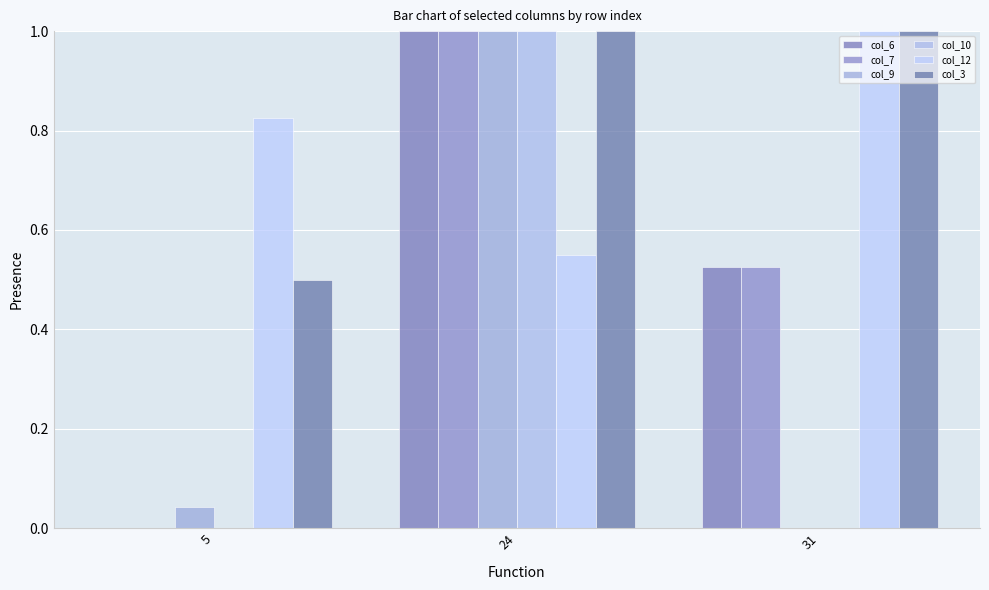

What are all the series names shown in the legend?

col_6, col_7, col_9, col_10, col_12, col_3